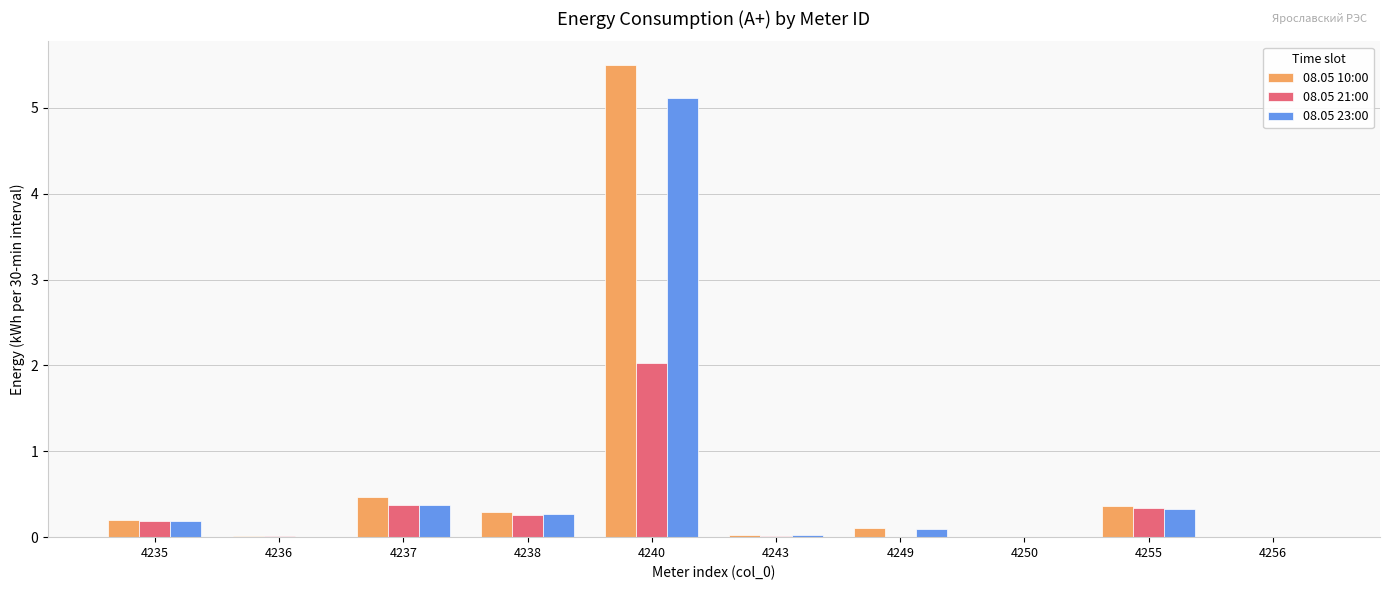

Is the value of 08.05 23:00 at 4240 greater than the value of 08.05 10:00 at 4236?

Yes